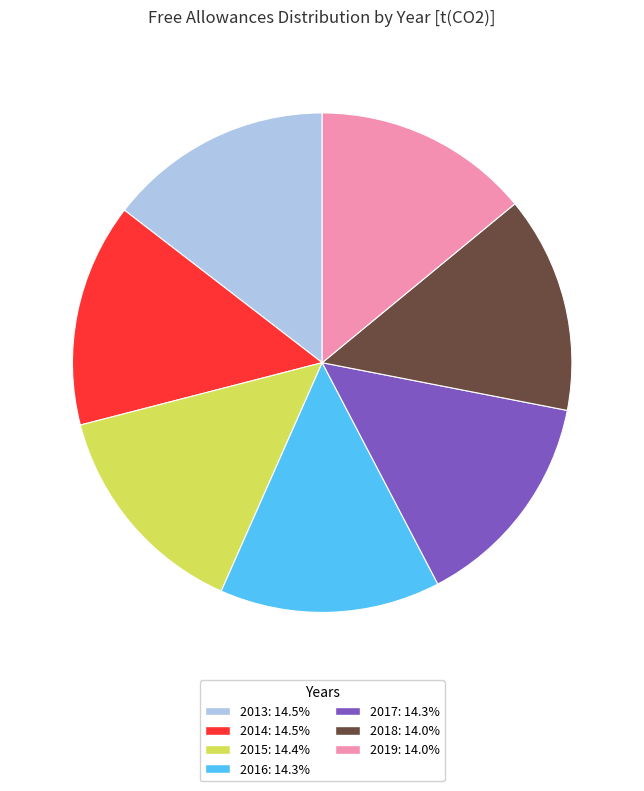

Is it true that 2018 is 28% of the pie?

False